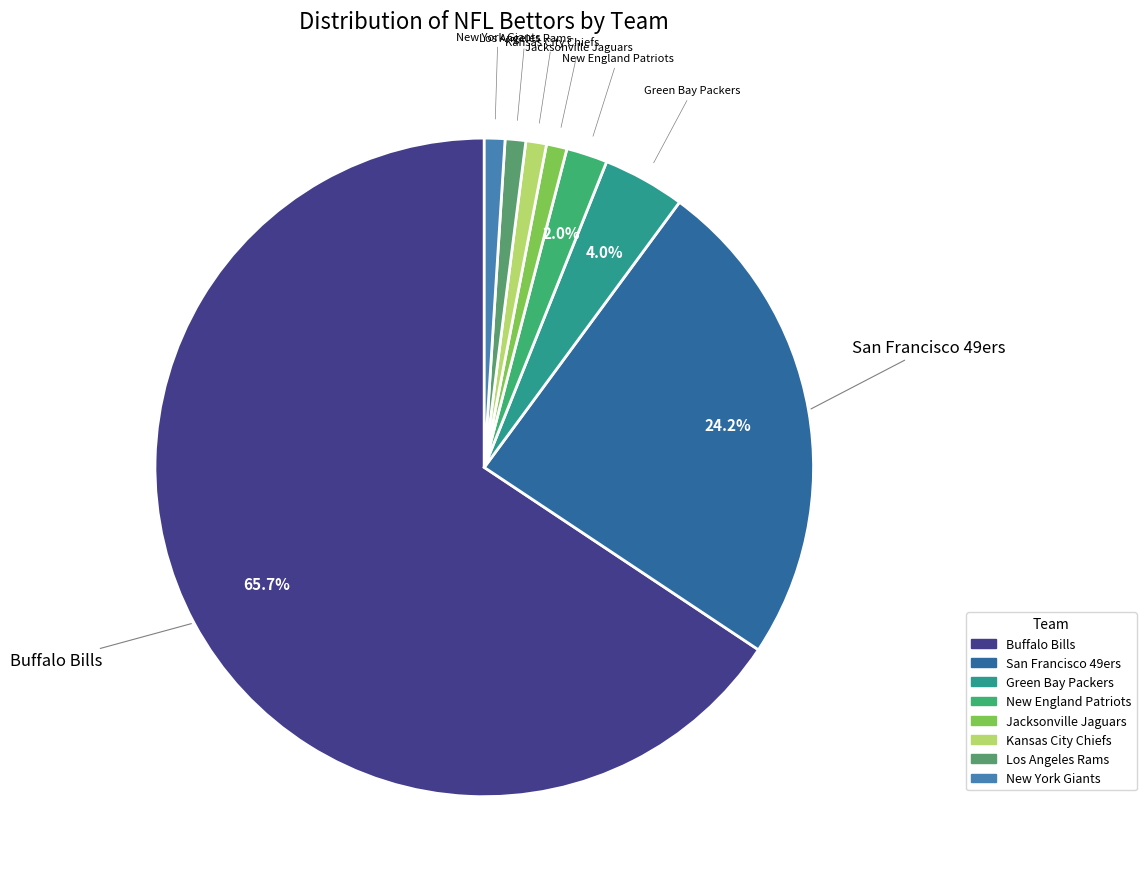

What is the largest slice in the pie chart?

Buffalo Bills